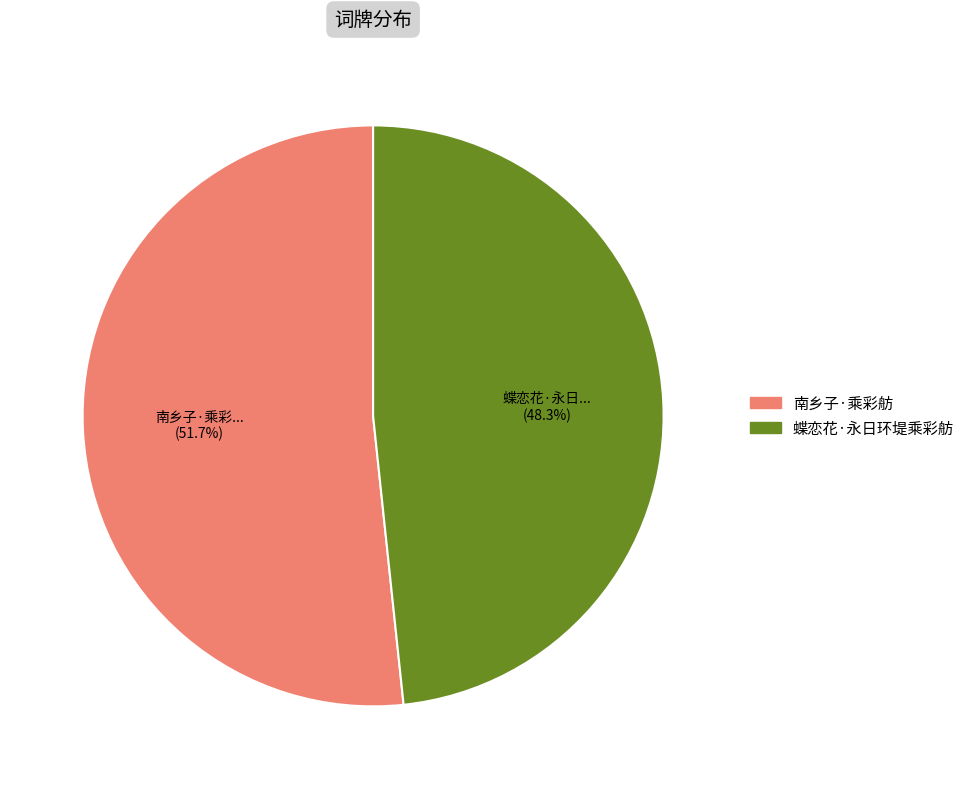

Rank the categories by value from highest to lowest.

南乡子·乘彩舫, 蝶恋花·永日环堤乘彩舫